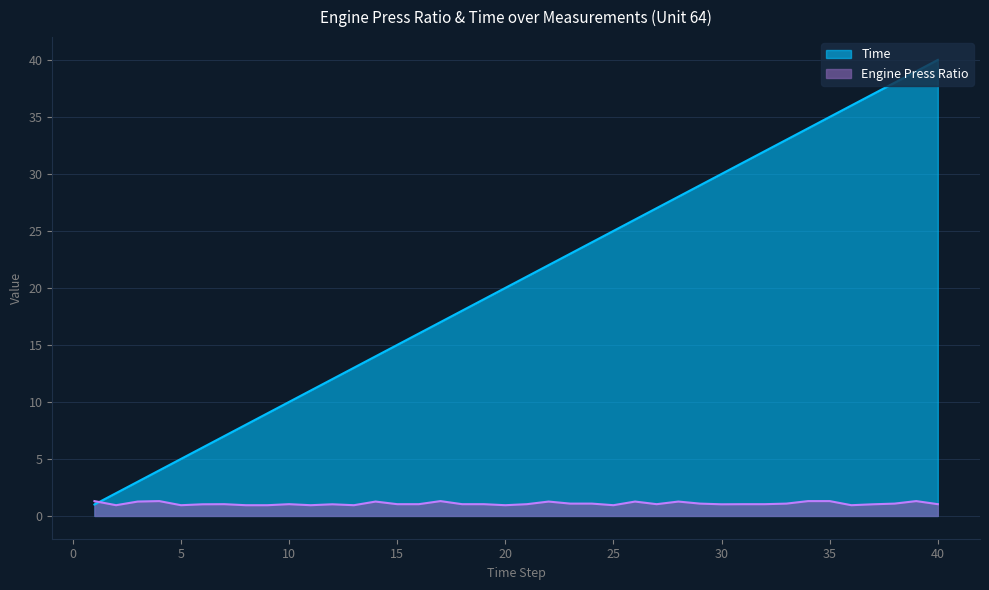

List the labels in order of Engine Press Ratio value, largest first.

1, 4, 17, 34, 35, 39, 3, 14, 22, 26, 28, 23, 24, 29, 33, 38, 7, 10, 15, 16, 18, 19, 21, 27, 31, 32, 40, 6, 12, 30, 37, 2, 5, 8, 9, 11, 13, 20, 25, 36